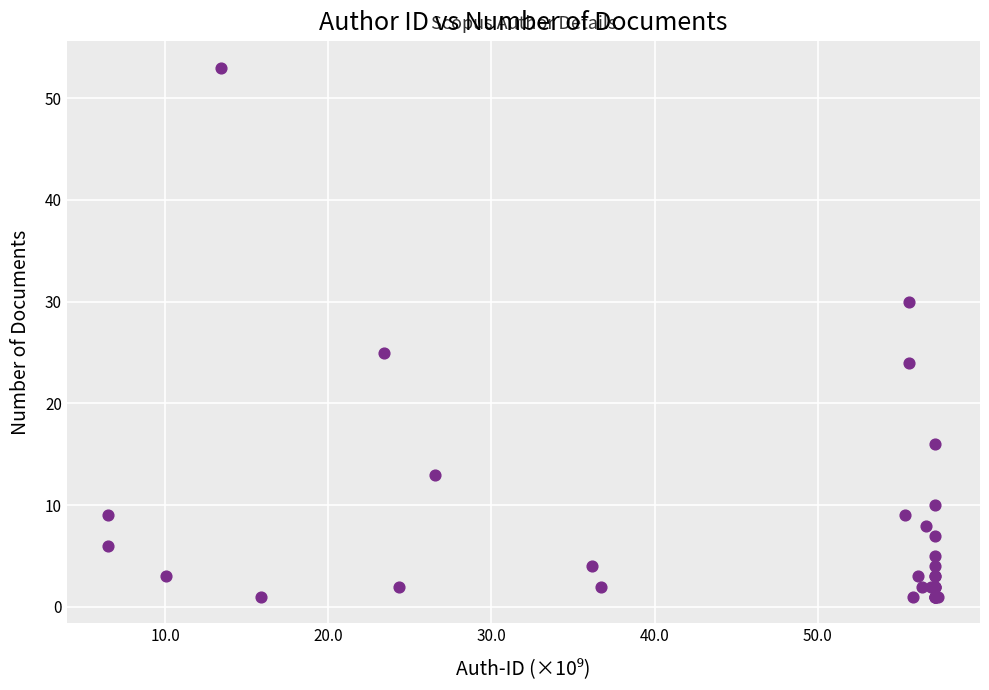

What Y value in the scatter plot is closest to 27?

25